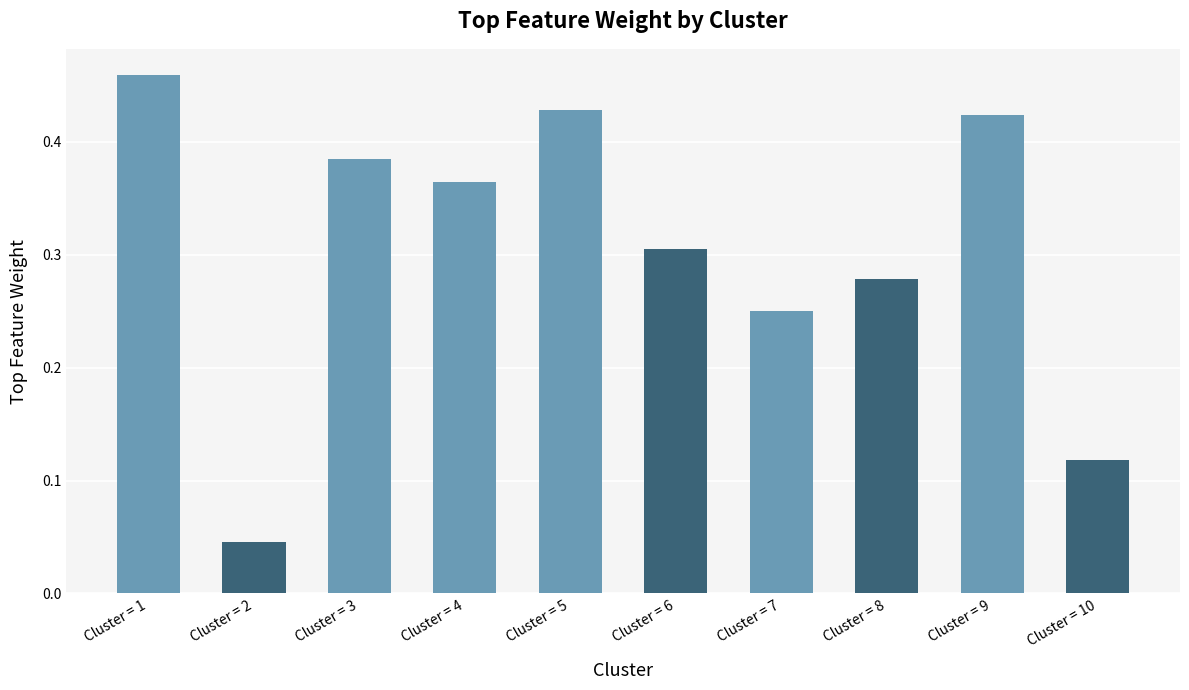

Where is the data nearest to the value 0?

Cluster = 2